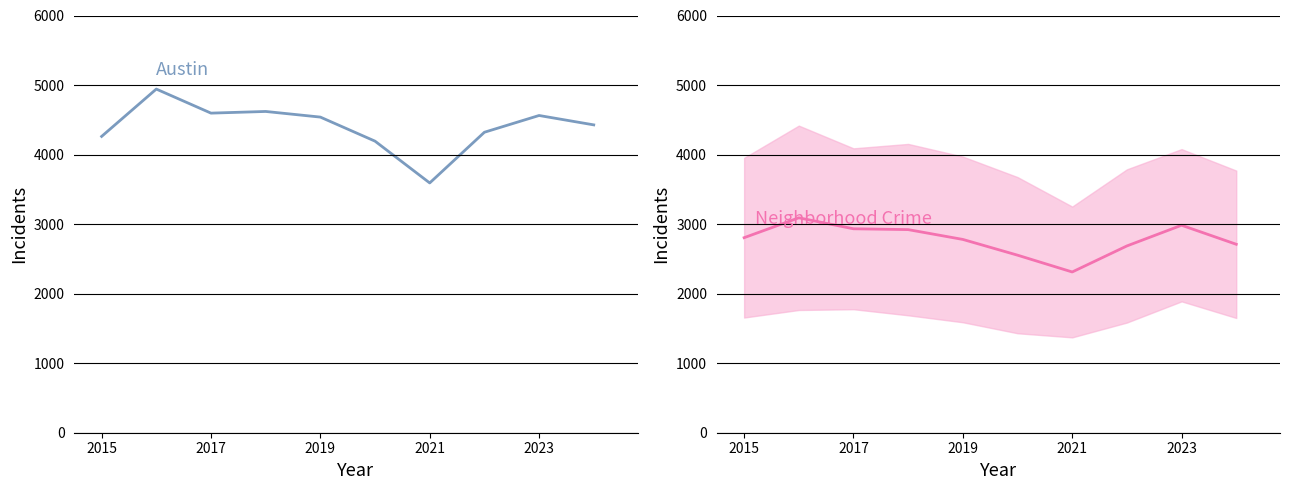

At which label is Austin closest to 4267?

2015